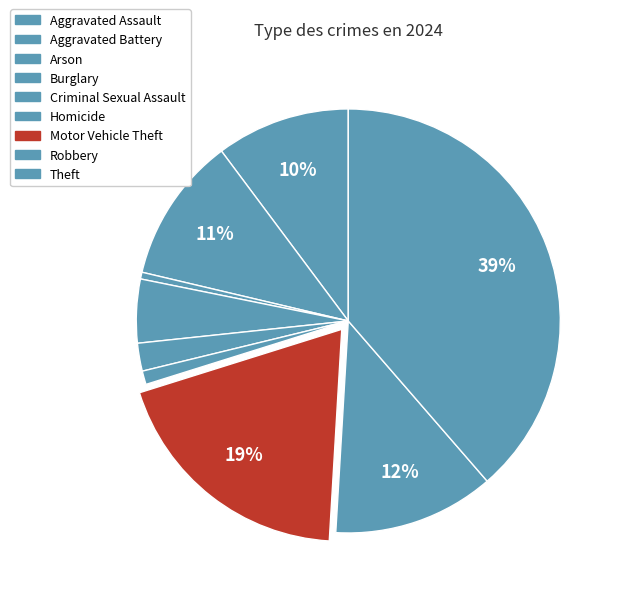

Count the number of slices in the pie.

9